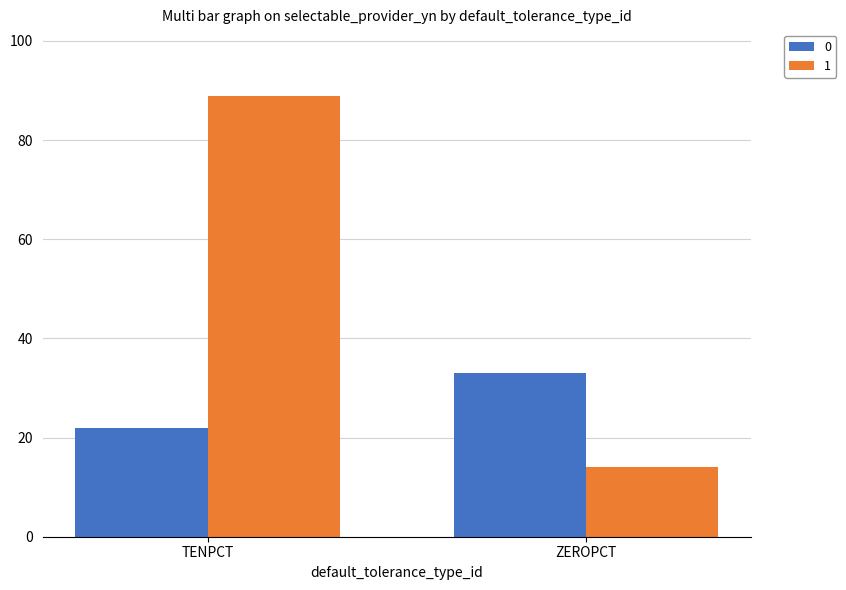

Where is 0 nearest to the value 27?

TENPCT